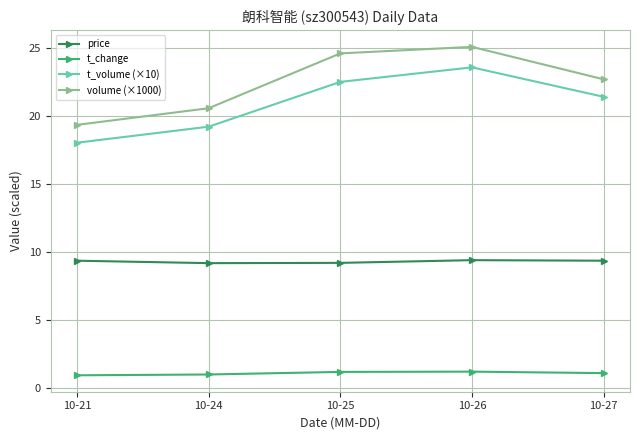

What is the smallest value displayed?

0.9